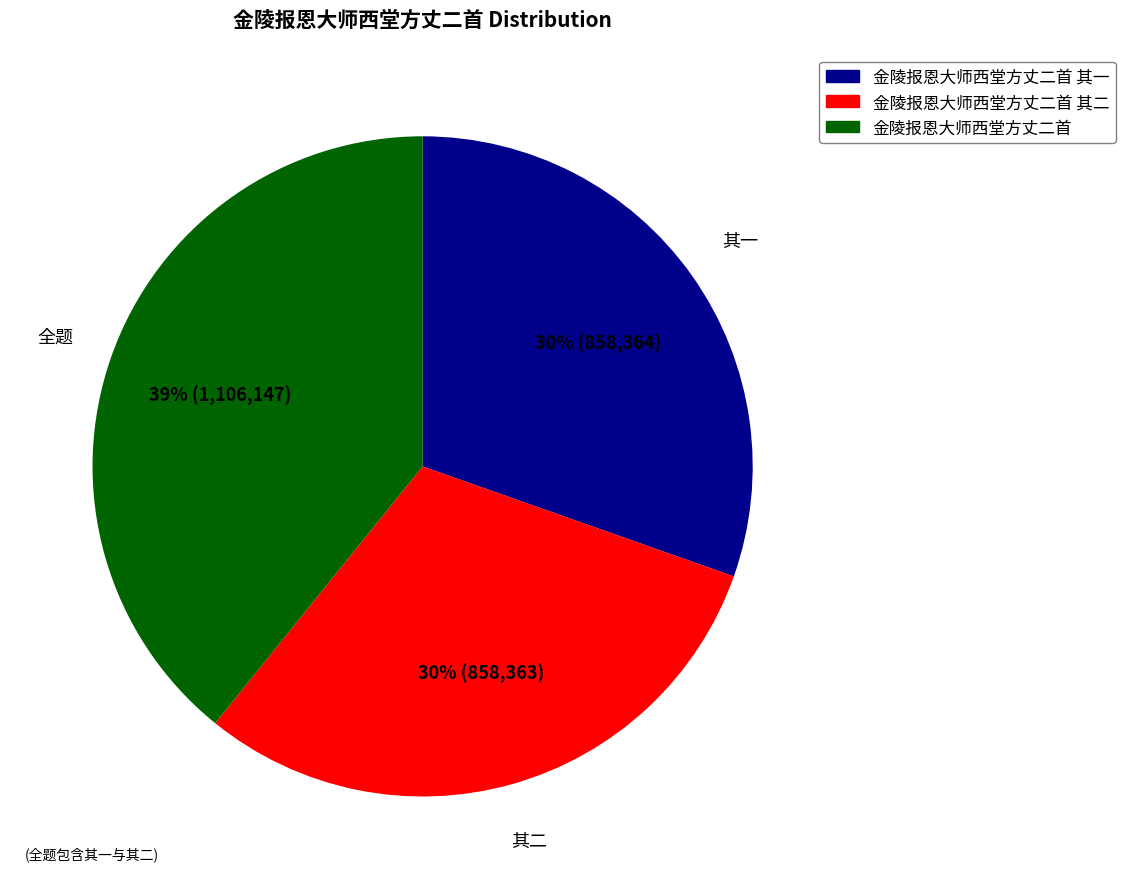

To the nearest percent, what is the average slice percentage?

33%